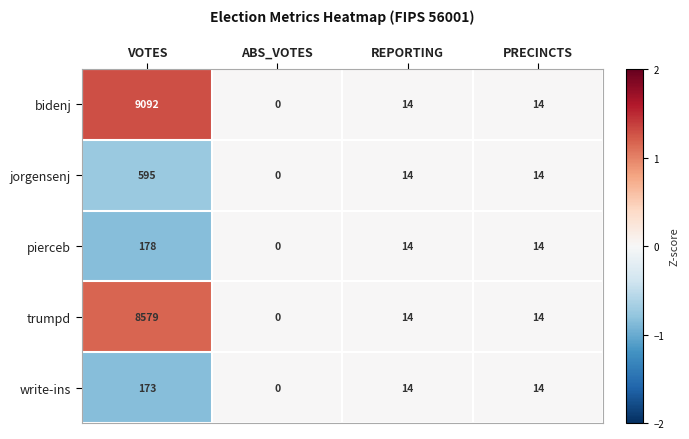

Which category has the highest value in the trumpd series?

VOTES